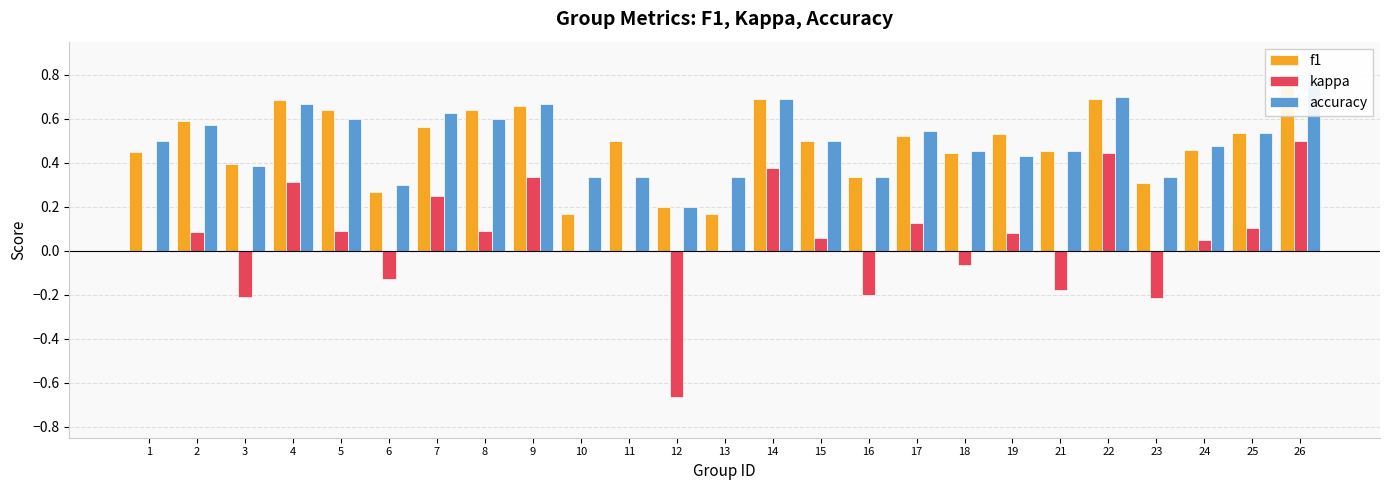

Which has a higher value, 8 or 13?

8